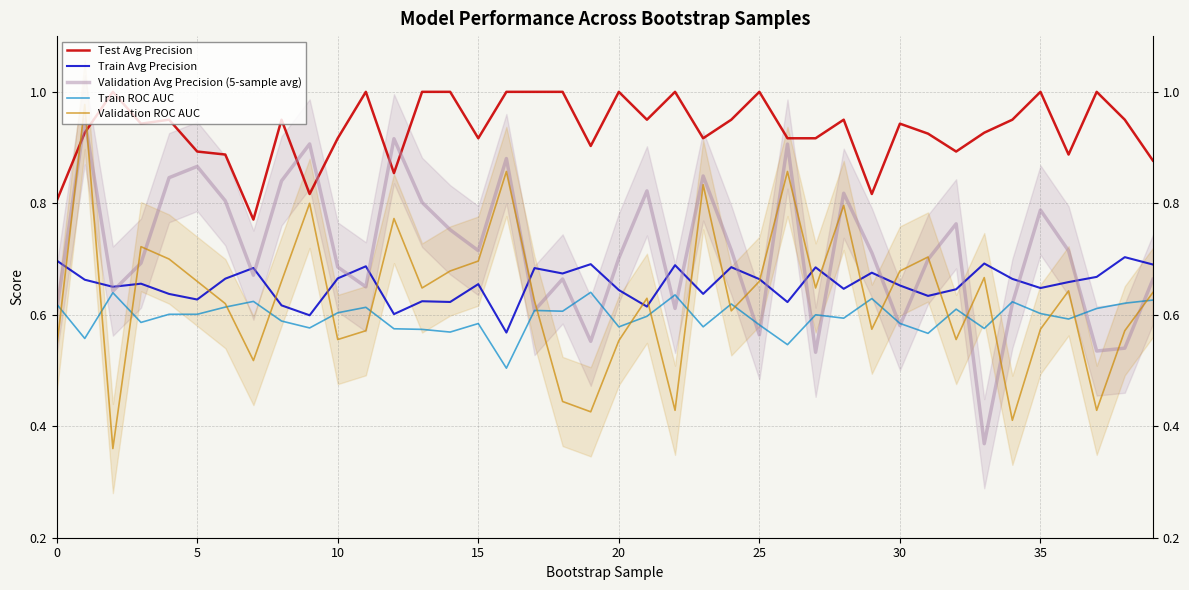

What is the total value across all series at 18?

3.4